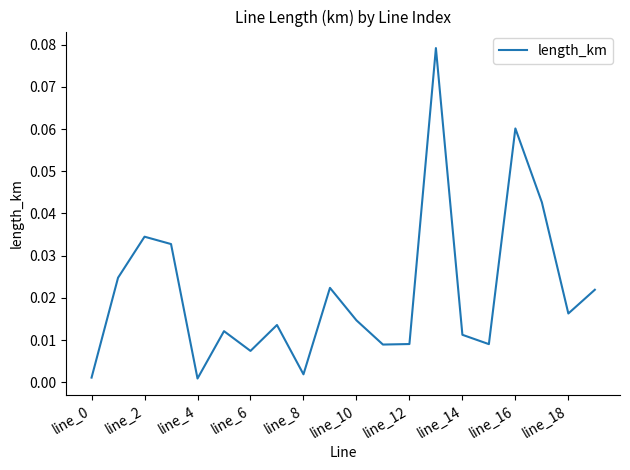

At which category does the data reach its first local peak?

line_2